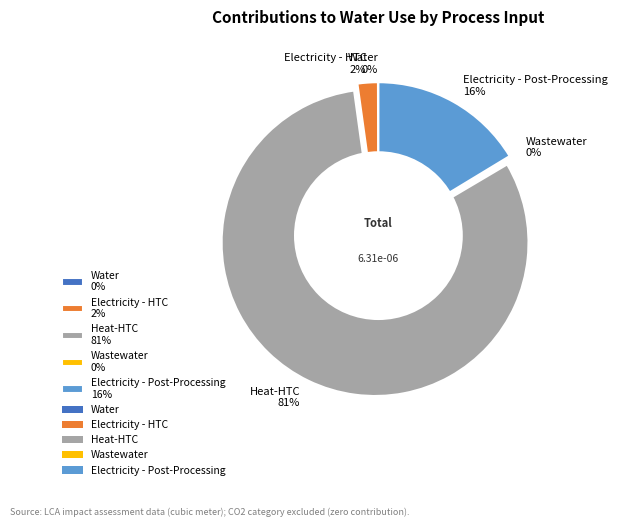

Is it true that Electricity - Post-Processing 16% is 4% of the pie?

False